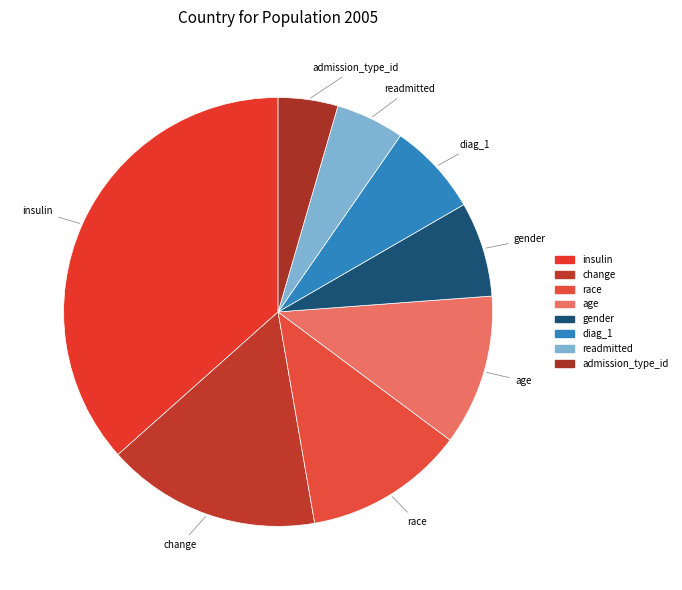

Is it true that gender is 7% of the pie?

True